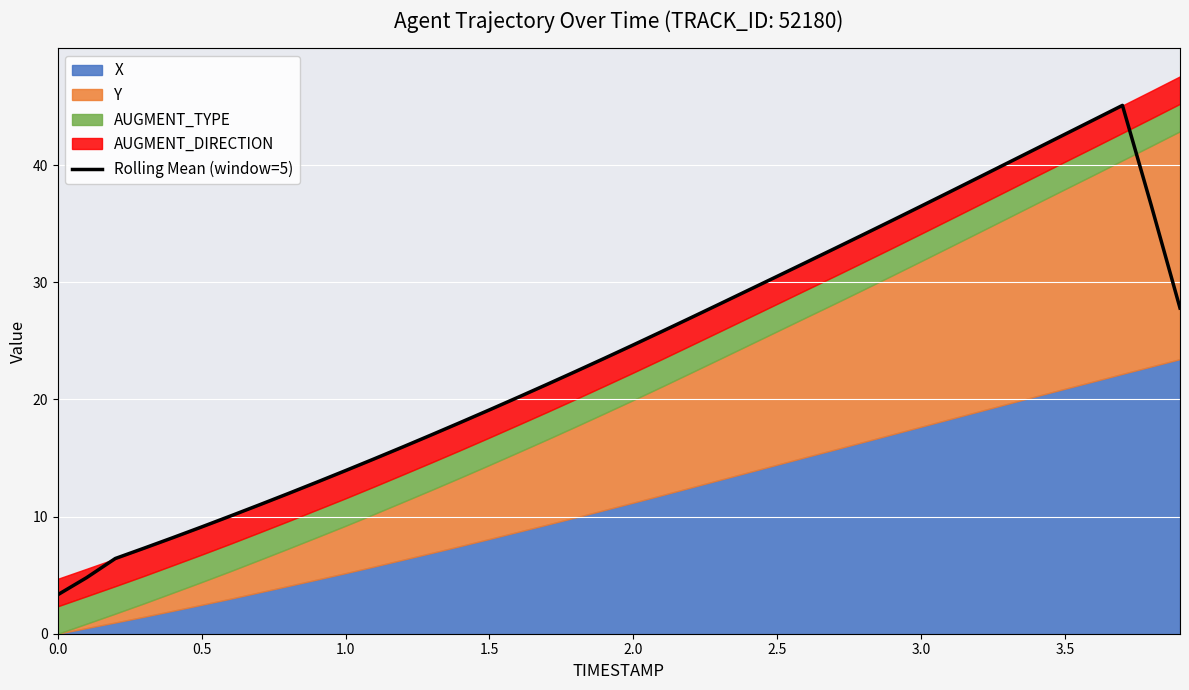

What is the maximum value for Rolling Mean (window=5)?

45.1